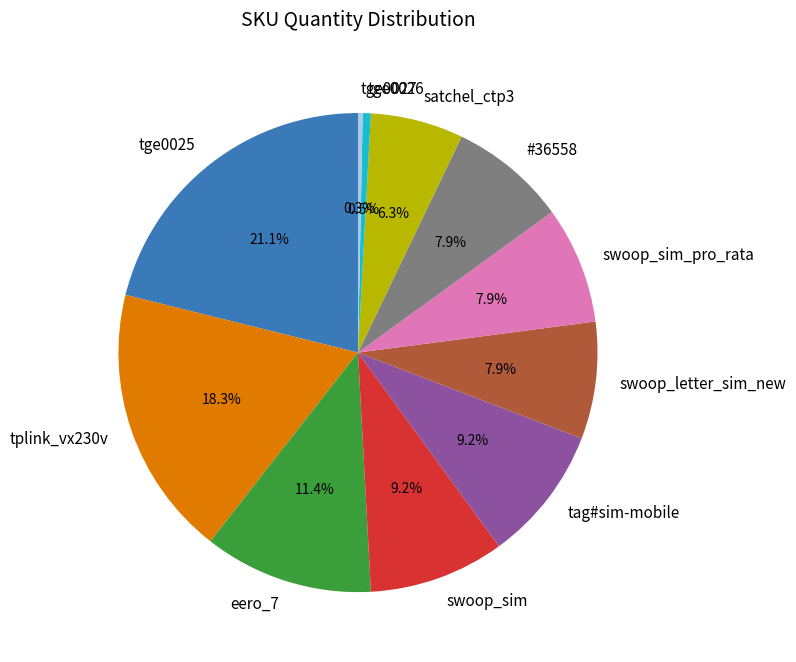

To the nearest percent, what is the combined percentage of tge0026 and satchel_ctp3?

7%